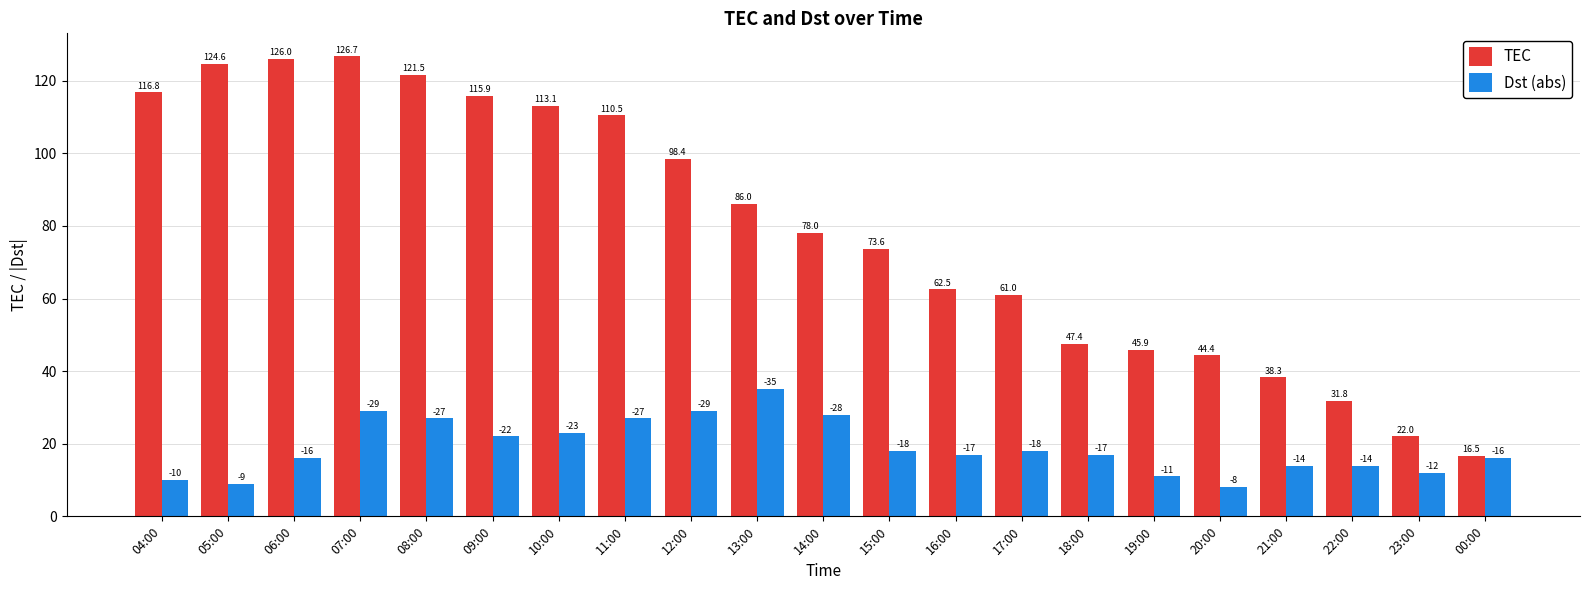

How many data points in Dst (abs) are less than 17?

9